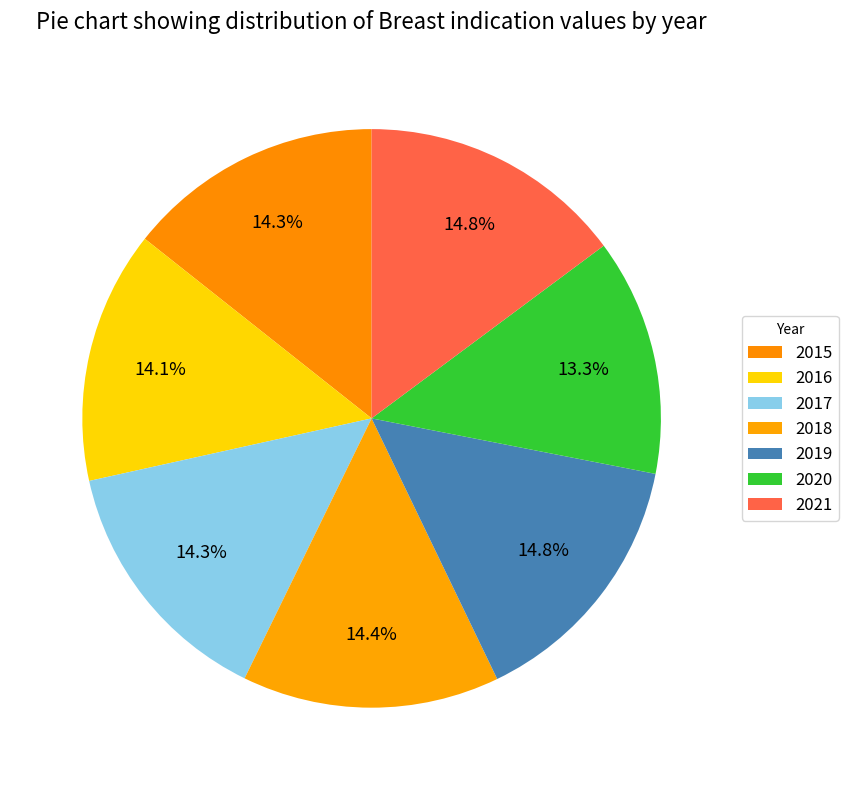

How much of the chart is everything except 2016?

85.9%